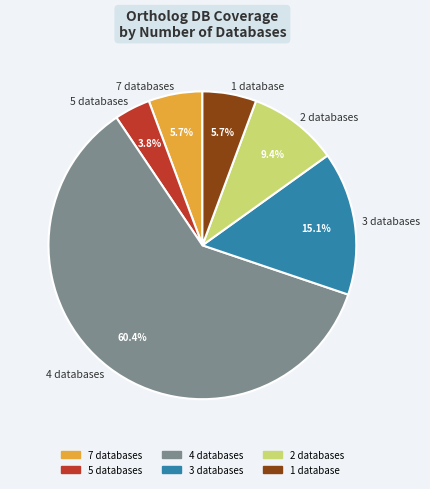

Which has a higher value, 4 databases or 3 databases?

4 databases